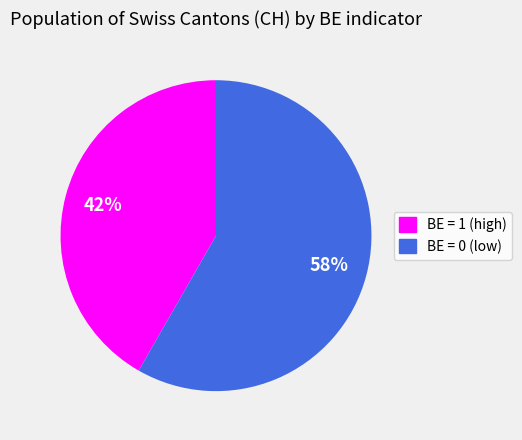

Is there a majority slice in this chart?

Yes